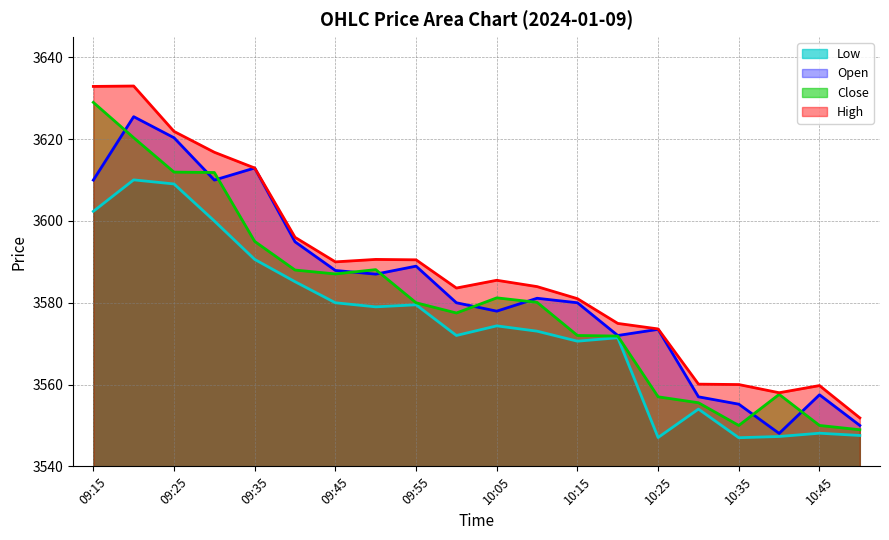

What position from the right is 09:30?

17